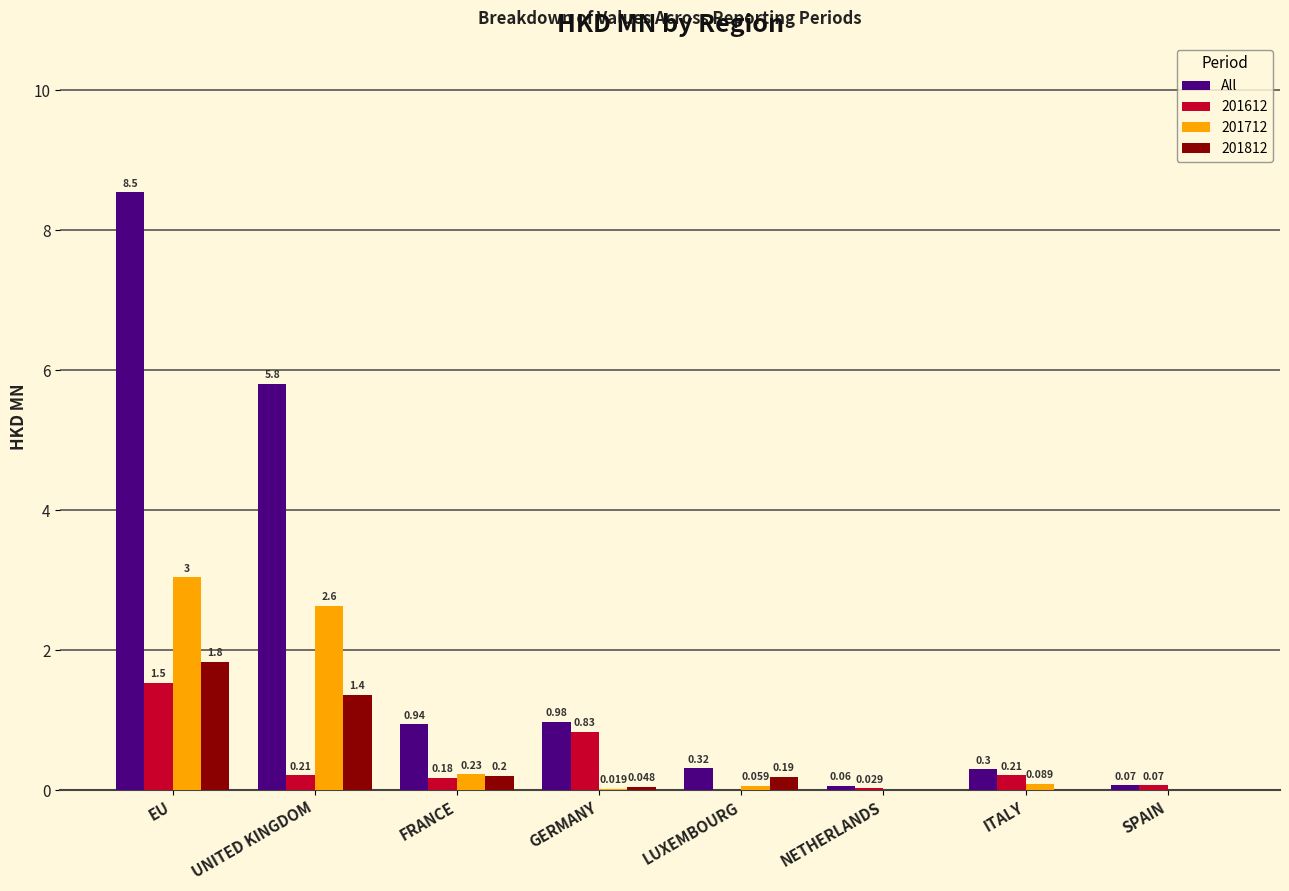

Which series has the largest total across all categories?

All